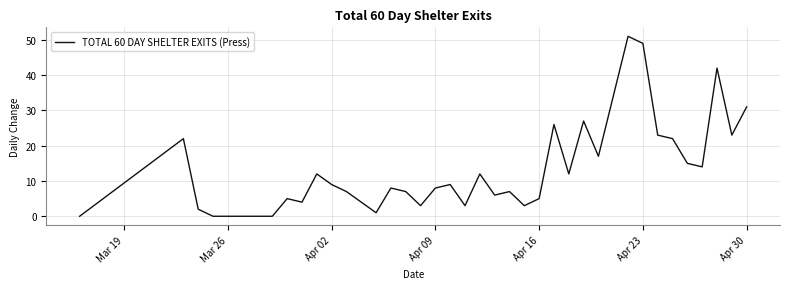

Reading right to left, what are all the values shown in this chart?

31	23	42	14	15	22	23	49	51	17	27	12	26	5	3	7	6	12	3	9	8	3	7	8	1	4	7	9	12	4	5	0	0	0	0	0	2	22	0